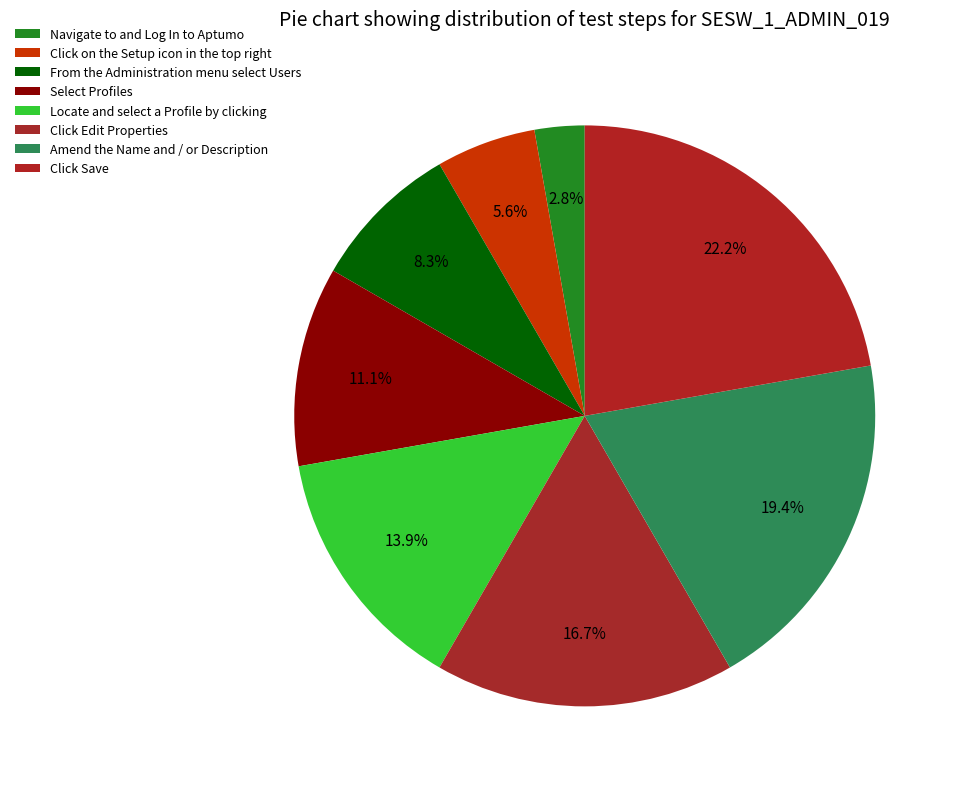

Which slice is the smallest?

Navigate to and Log In to Aptumo